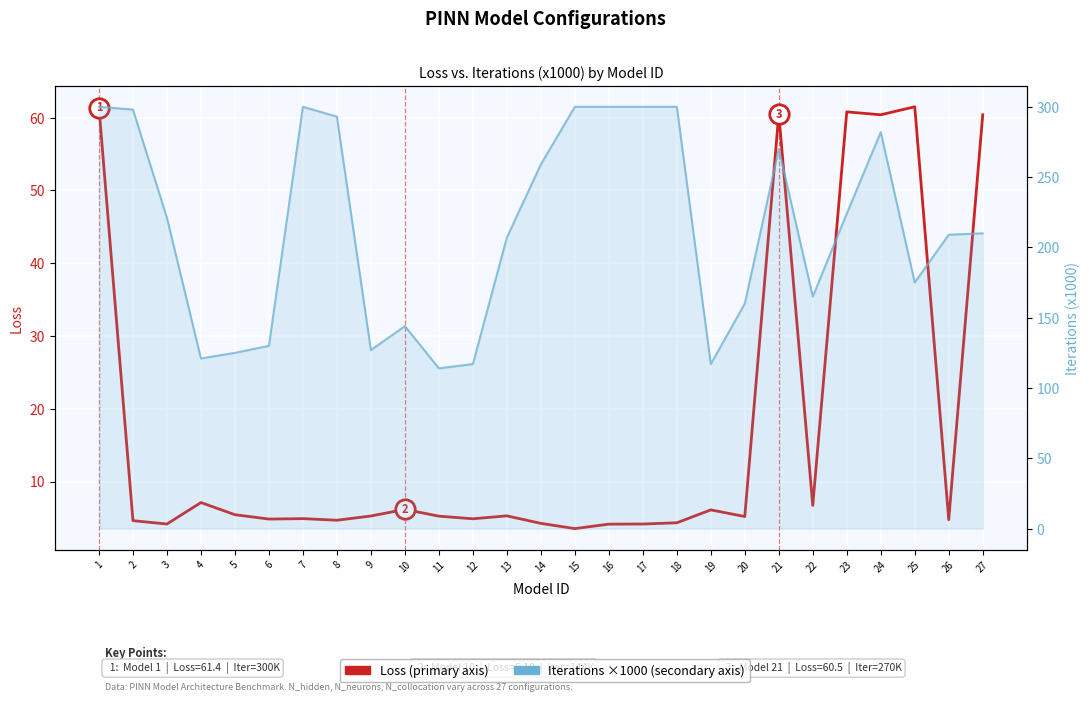

Reading left to right, list all the values displayed in this chart.

Loss: 1=61.4	2=4.6	3=4.2	4=7.1	5=5.5	6=4.8	7=4.9	8=4.7	9=5.3	10=6.2	11=5.2	12=4.9	13=5.3	14=4.3	15=3.5	16=4.2	17=4.2	18=4.3	19=6.1	20=5.2	21=60.5	22=6.7	23=60.8	24=60.4	25=61.5	26=4.8	27=60.4
Iterations (x1000): 1=300.0	2=298.0	3=221.0	4=121.0	5=125.0	6=130.0	7=300.0	8=293.0	9=127.0	10=144.0	11=114.0	12=117.0	13=207.0	14=259.0	15=300.0	16=300.0	17=300.0	18=300.0	19=117.0	20=160.0	21=270.0	22=165.0	23=224.0	24=282.0	25=175.0	26=209.0	27=210.0